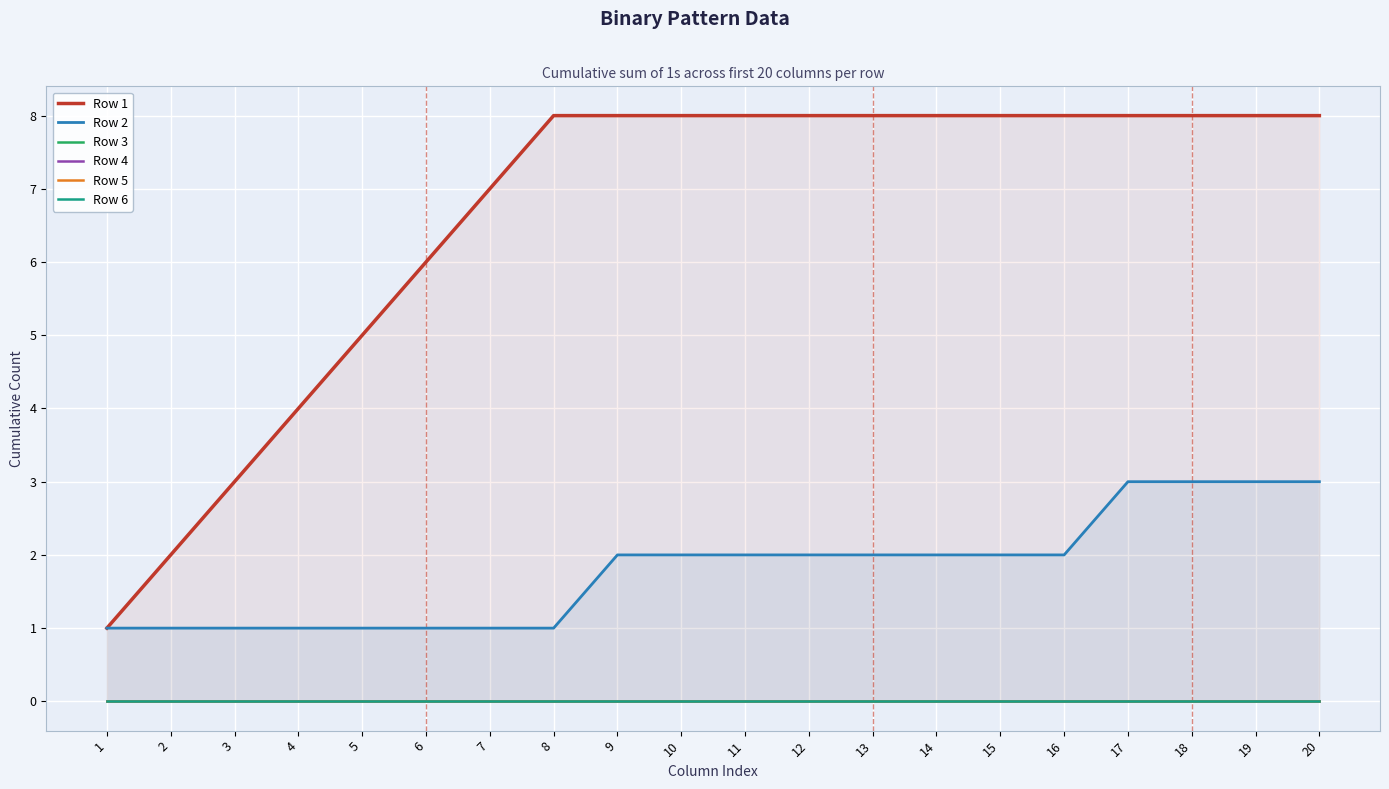

Which series has the largest range (max minus min)?

Row 1